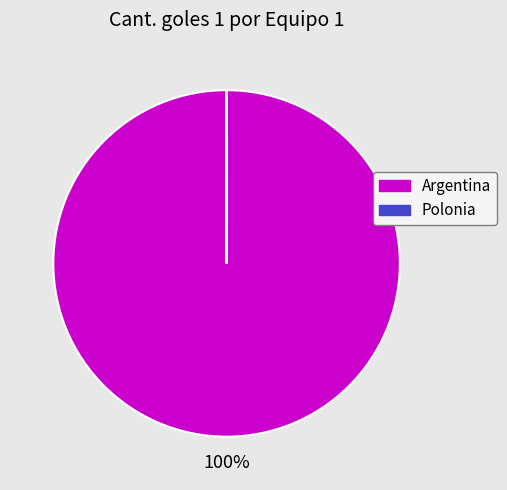

To the nearest percent, what portion does Argentina represent?

100%